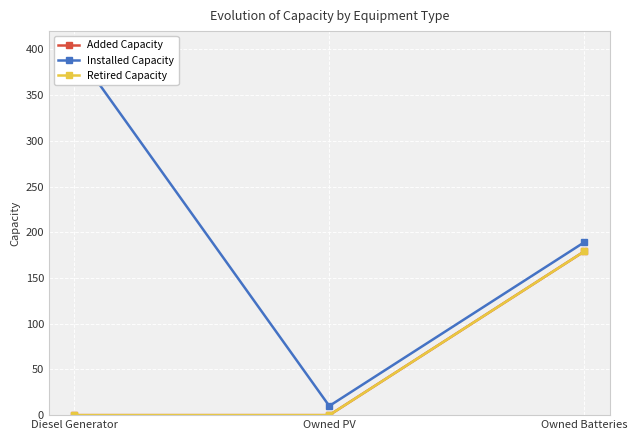

At which category does the chart reach its peak across all series?

Diesel Generator